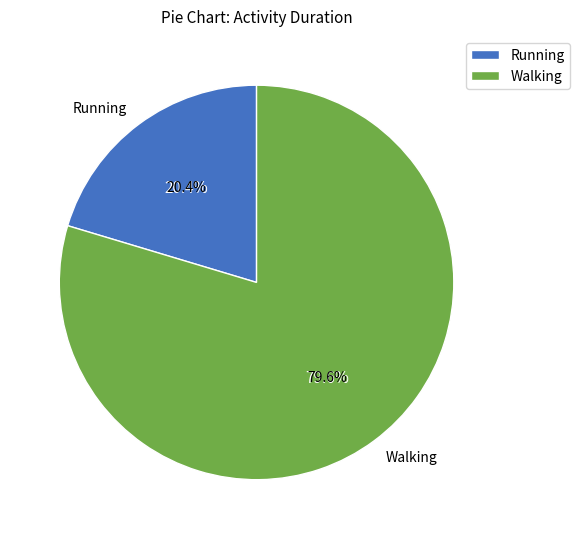

Approximately how many times larger is the value at Running compared to Walking?

0.3